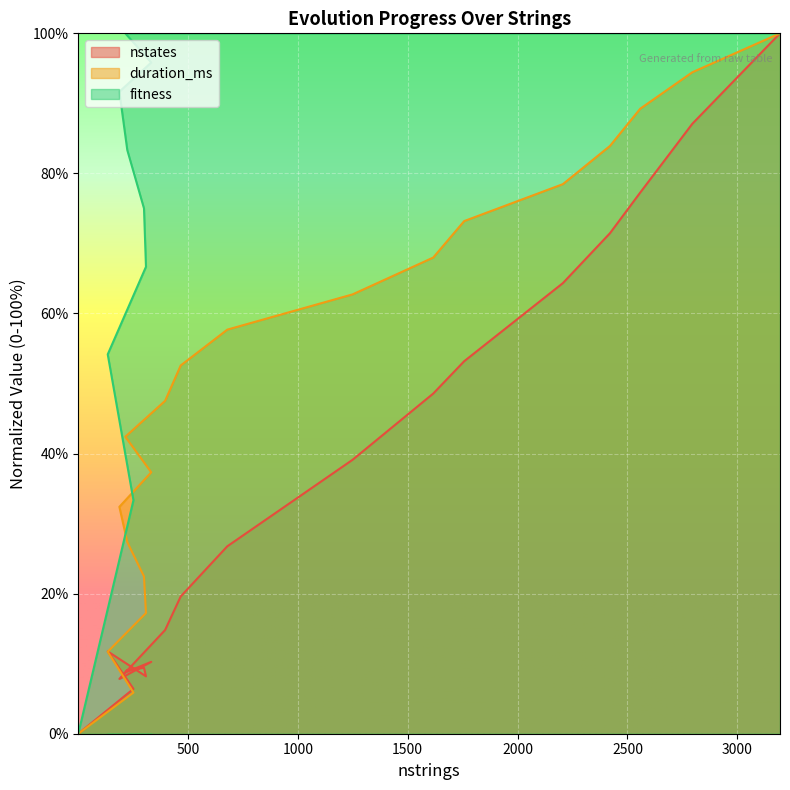

What value does the nstates series have at 2420?

71.5